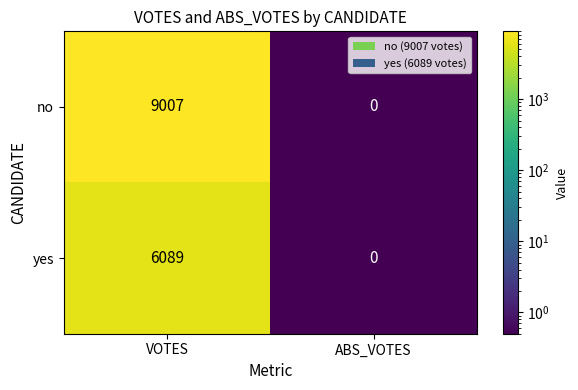

Which series has the largest total across all categories?

no